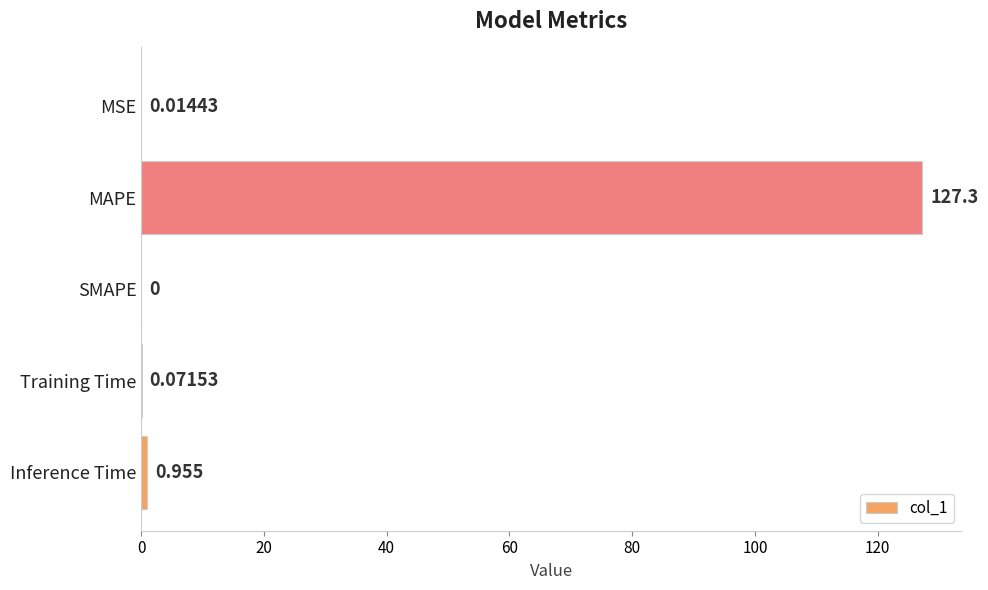

What is the sum of all values?

128.3